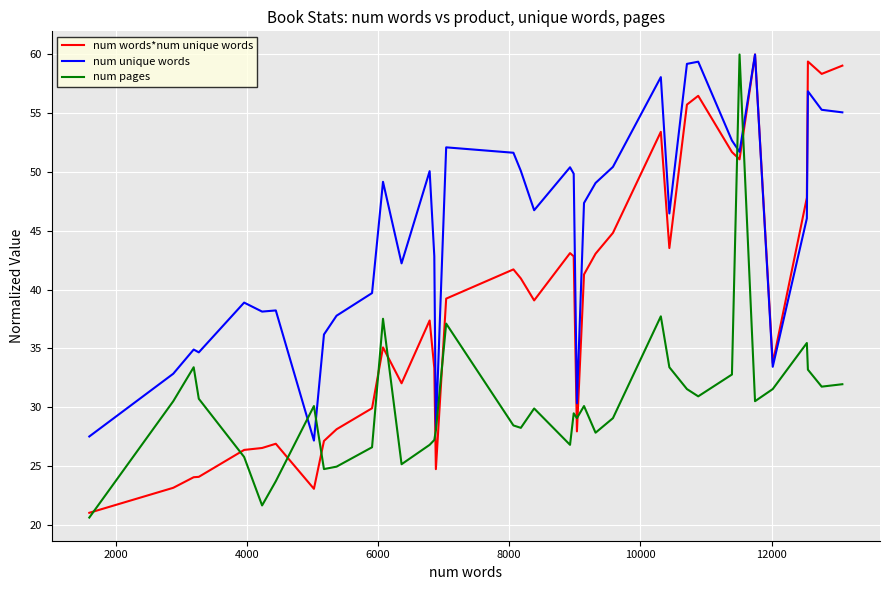

What is the lowest value of the num unique words series?

27.2